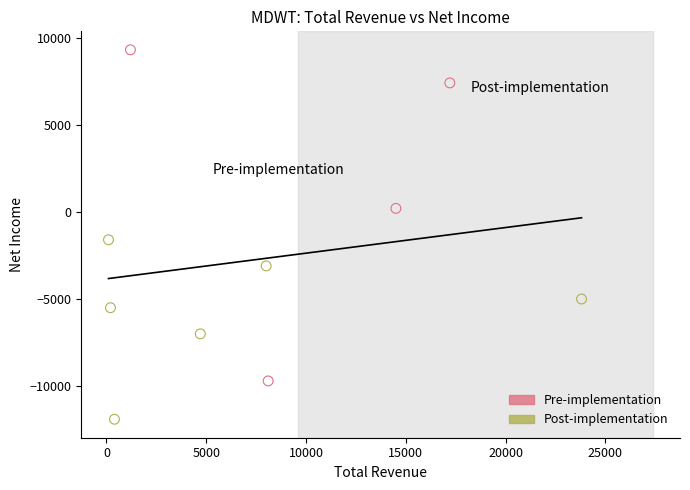

Which series has the widest spread of Y values?

Pre-implementation